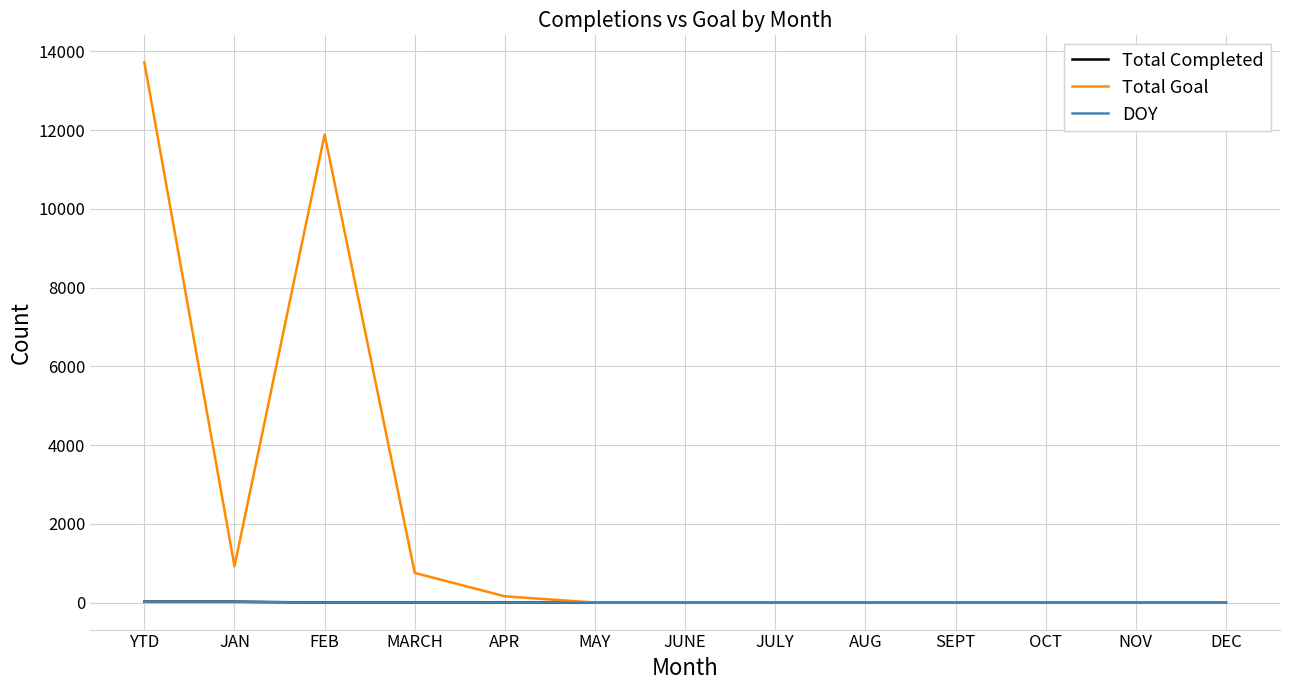

At how many categories does at least one series exceed 2681?

2